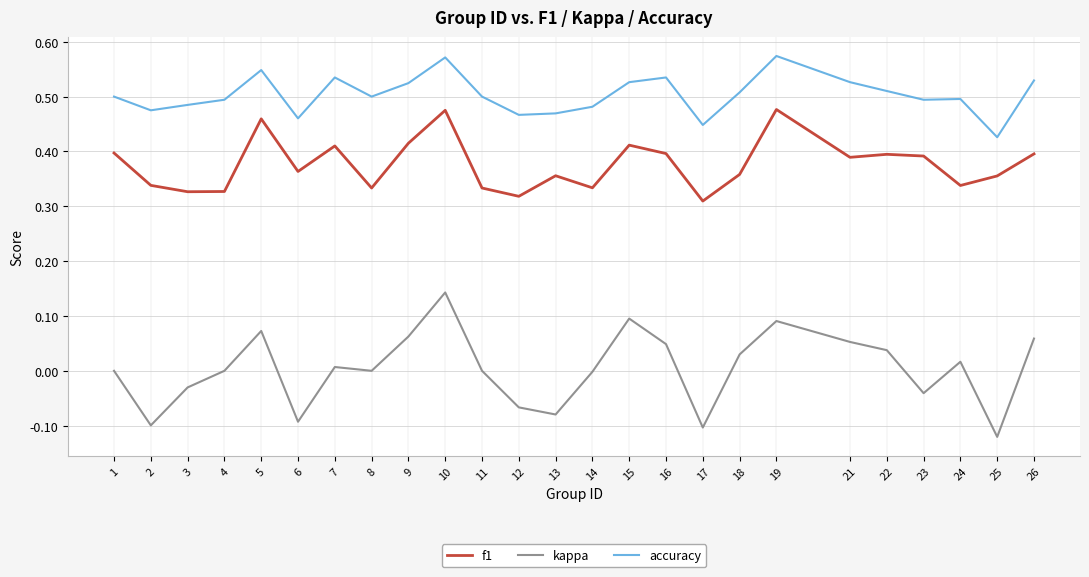

Which series has the largest total across all categories?

accuracy